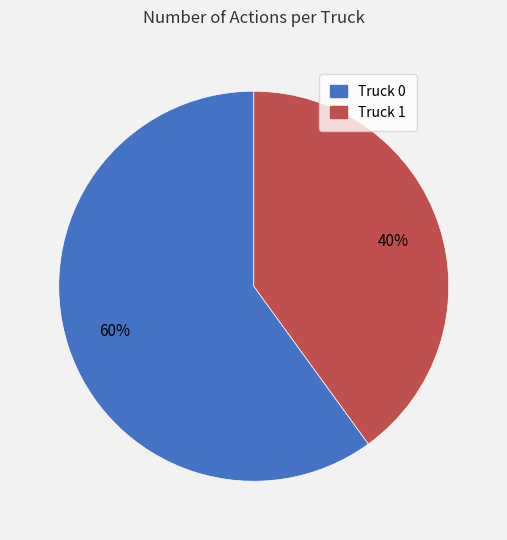

To the nearest percent, what is the difference between the Truck 0 and Truck 1 slice percentages?

20%